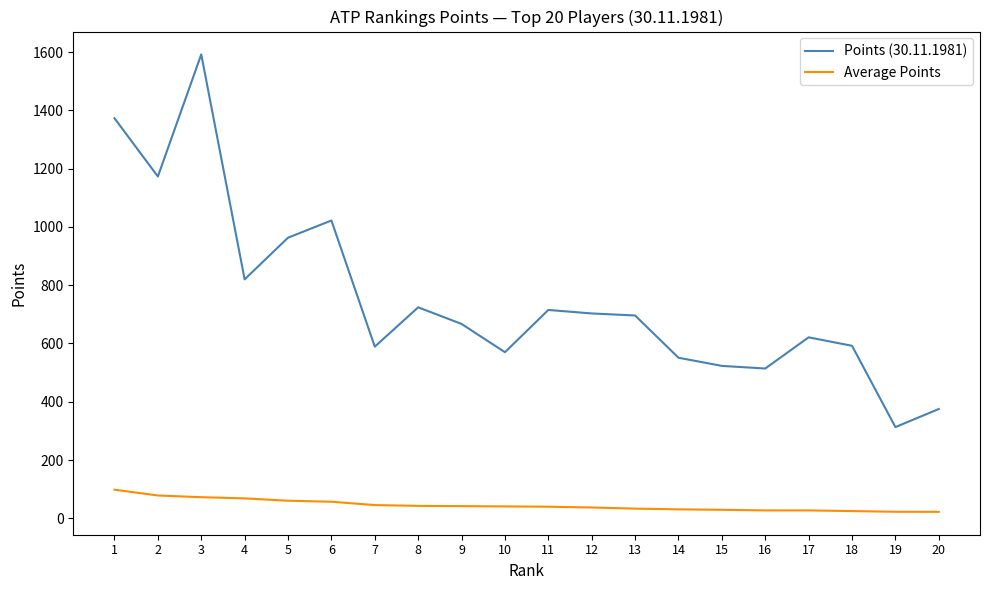

What is the lowest value of the Points (30.11.1981) series?

313.0